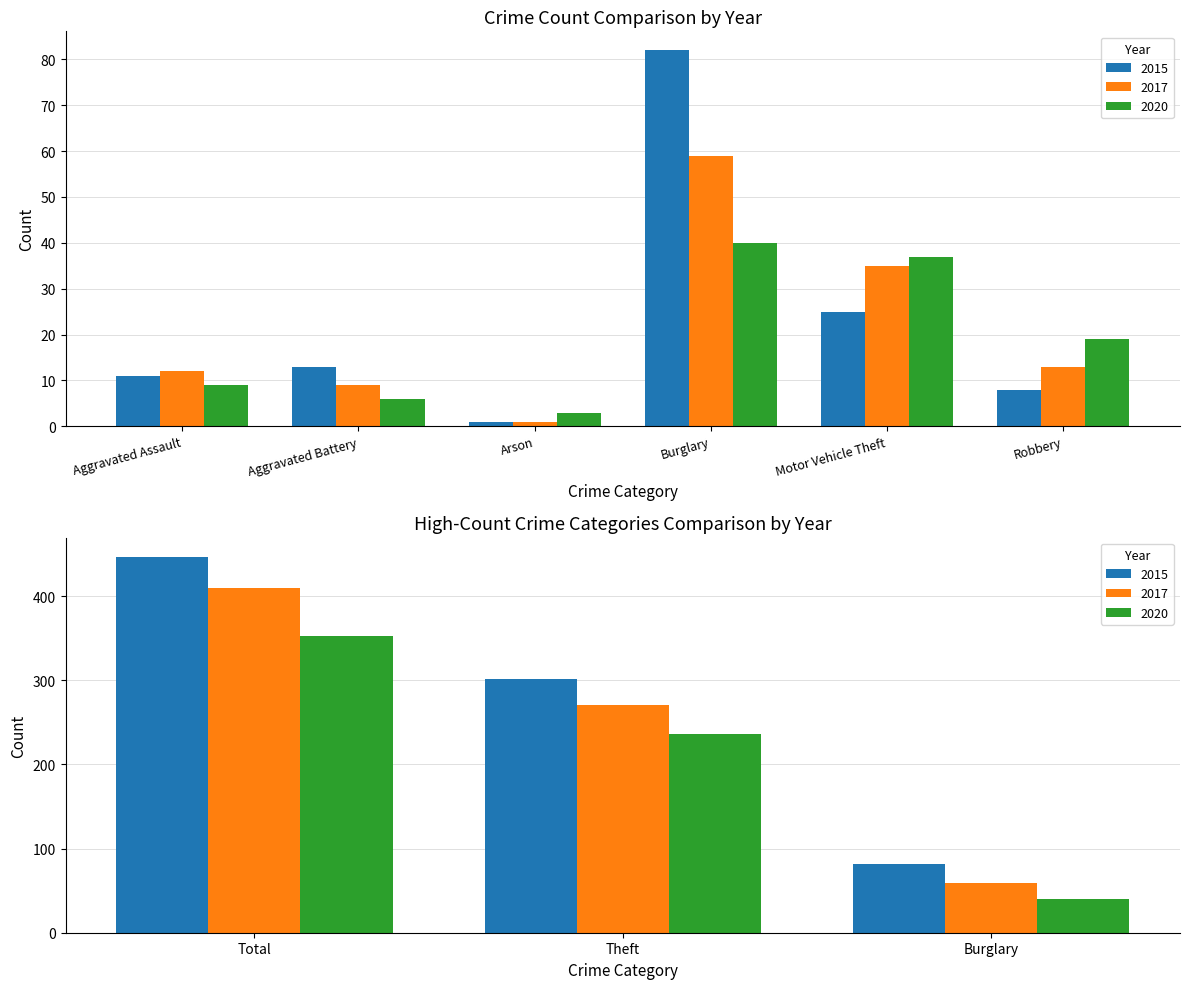

What is the value of the 2020 bar at the 3rd from the left?

3